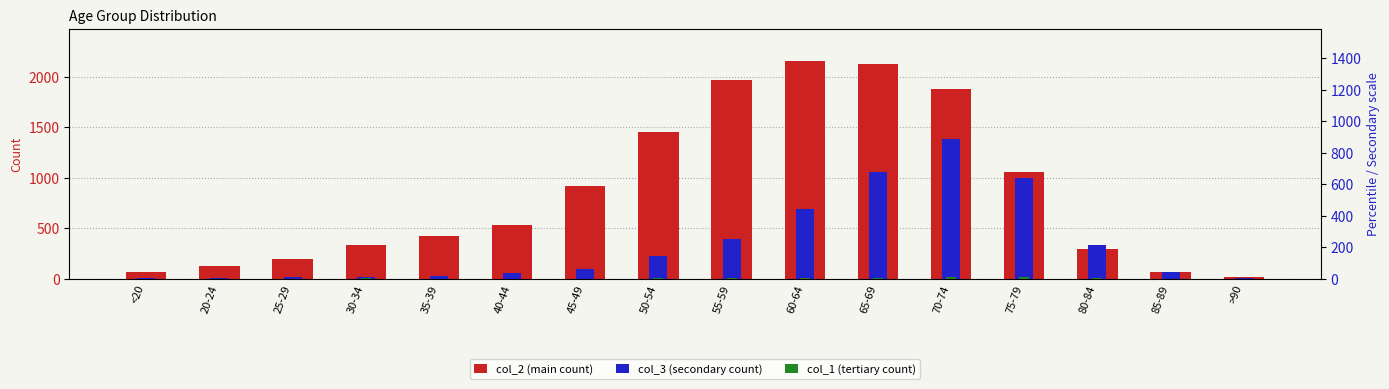

What is the difference between the second highest and minimum values in the col_3 (secondary count) series?

1055